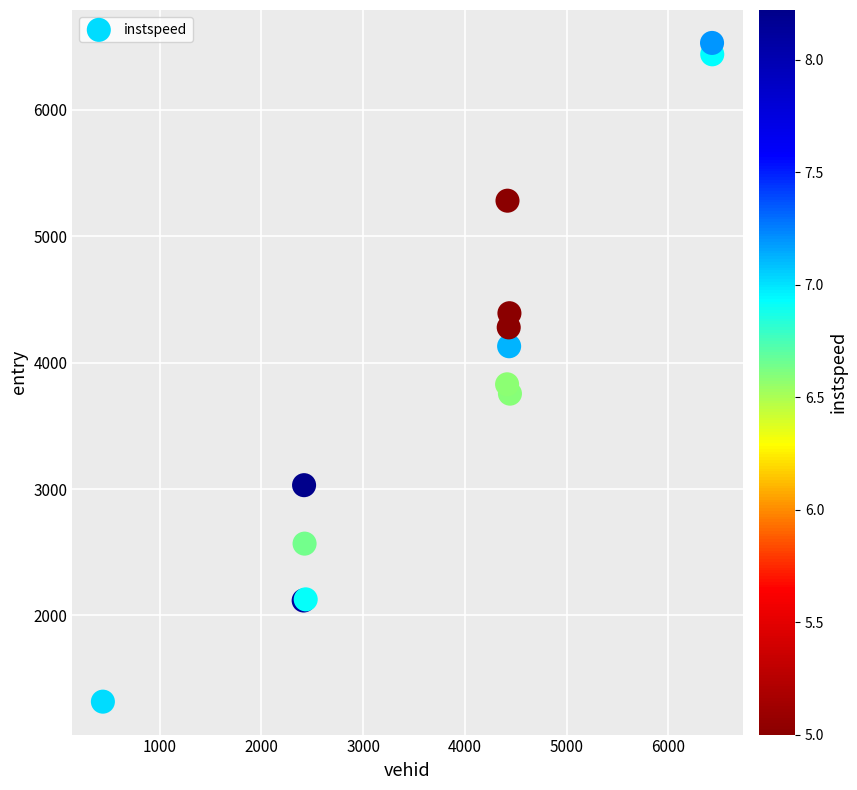

What Y value in the scatter plot is closest to 3923?

3828.2